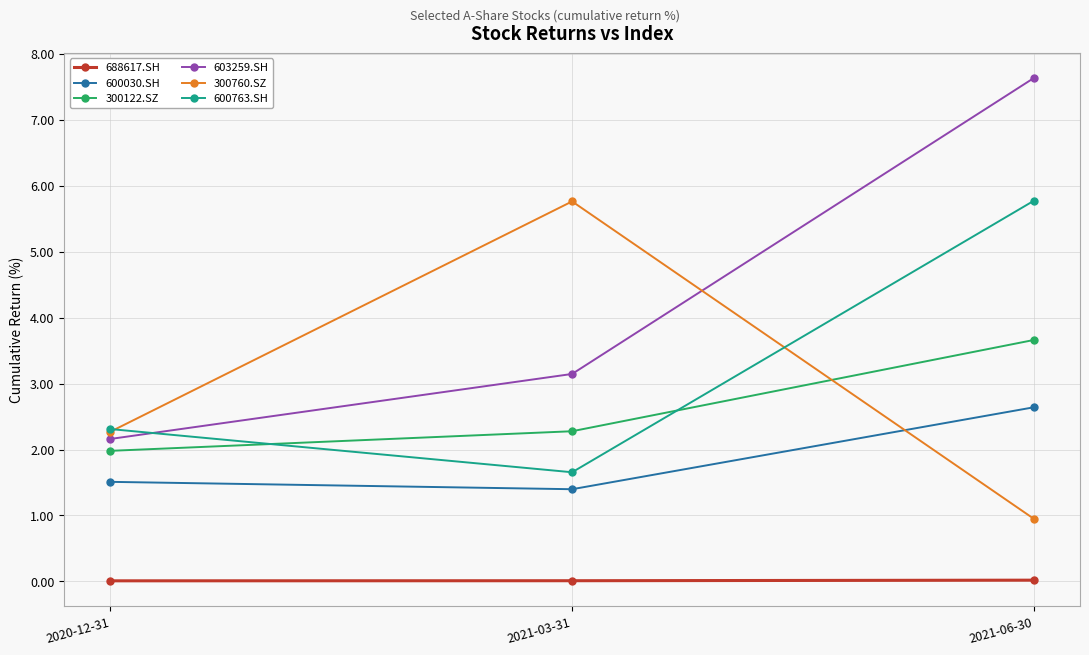

What are all the series names shown in the legend?

688617.SH, 600030.SH, 300122.SZ, 603259.SH, 300760.SZ, 600763.SH